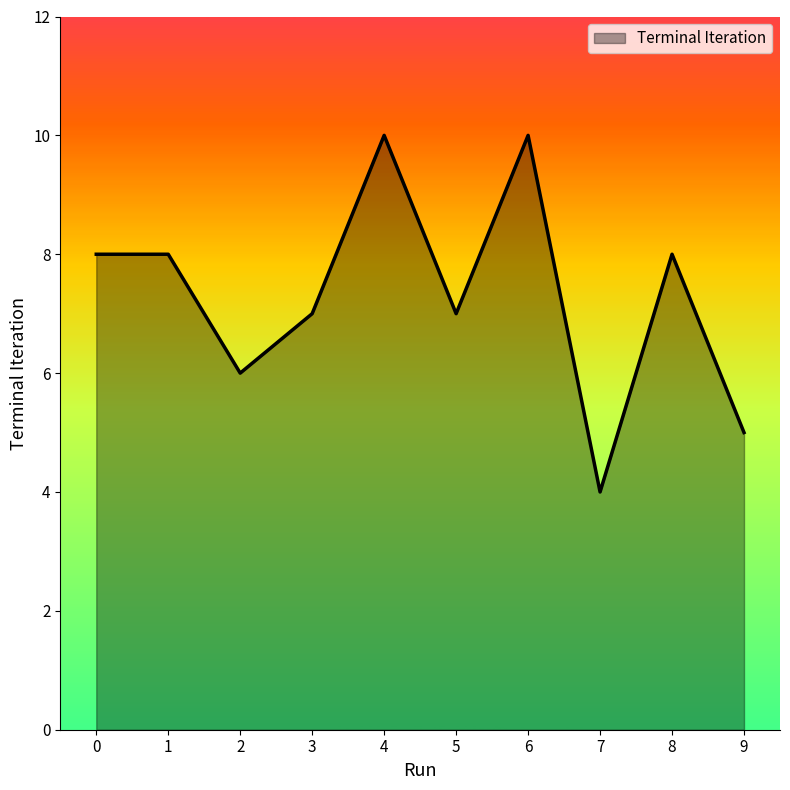

What value does the data have at 2?

6